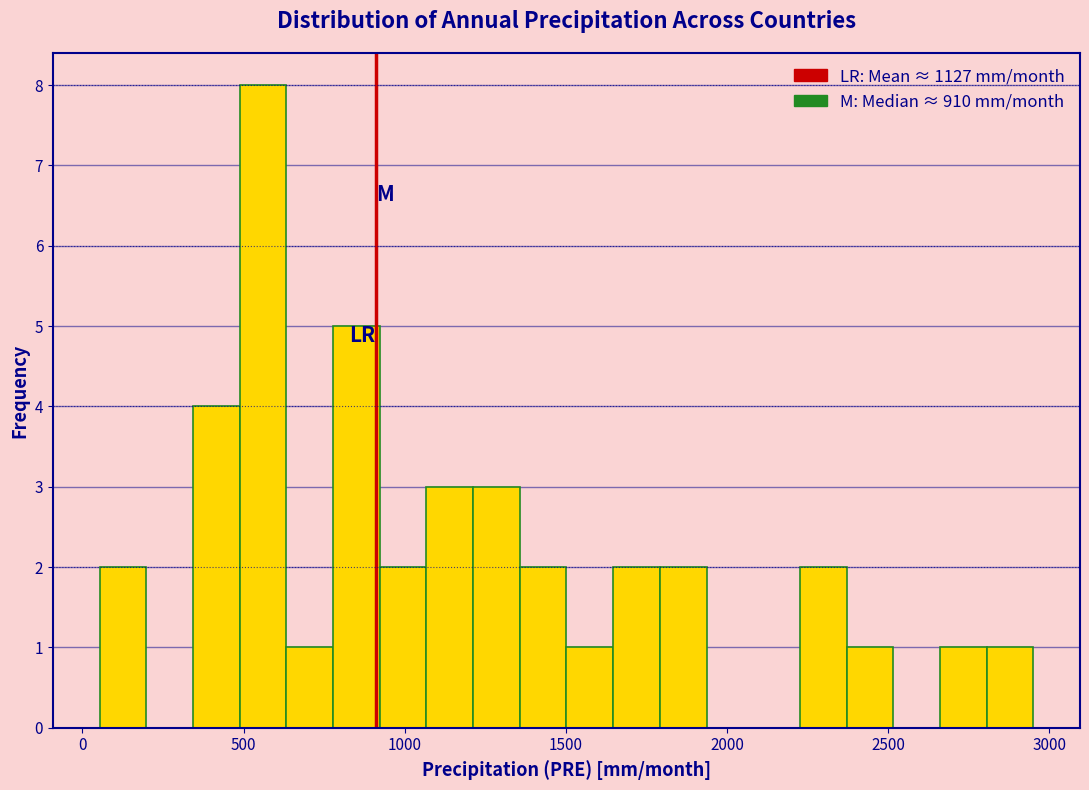

Read against the x-axis, roughly where is the centre of the tallest bar?

550